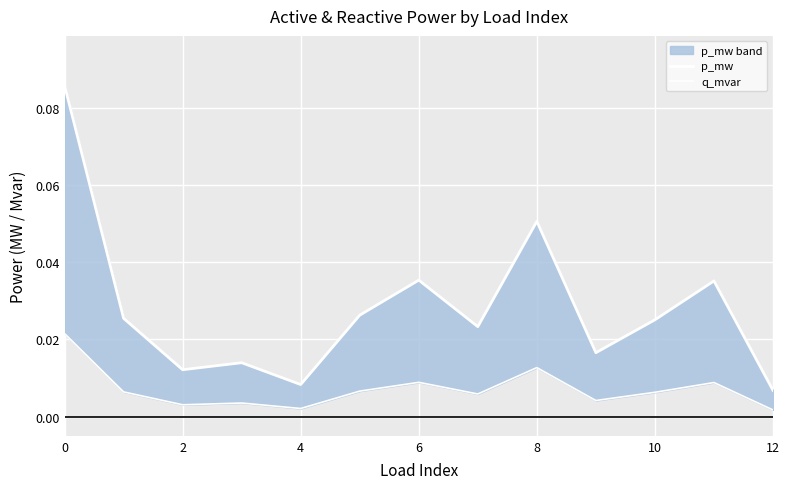

True or false: q_mvar and p_mw cross at least once.

False